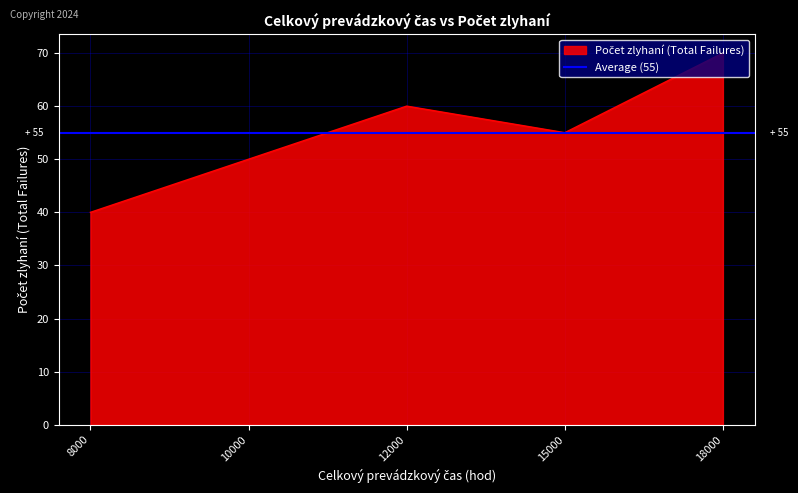

The chart shows a value of 39 at 18000. True or false?

False